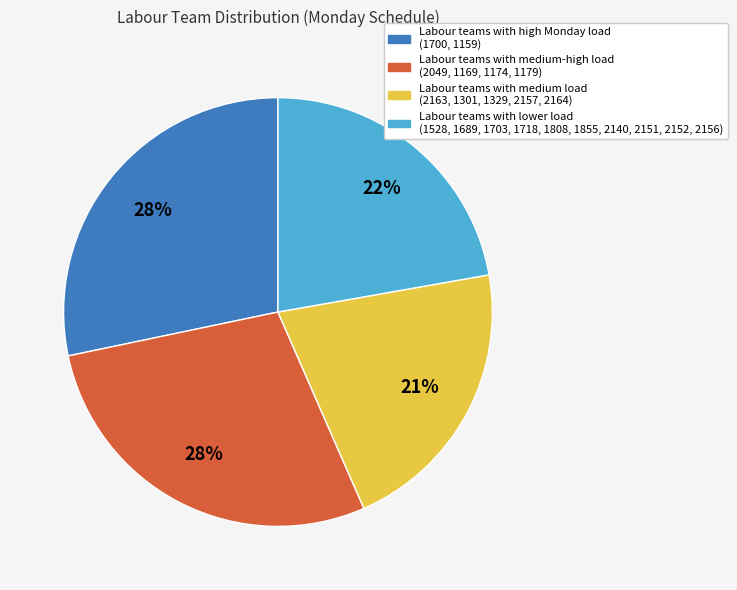

Is there any slice that represents more than half of the pie?

No